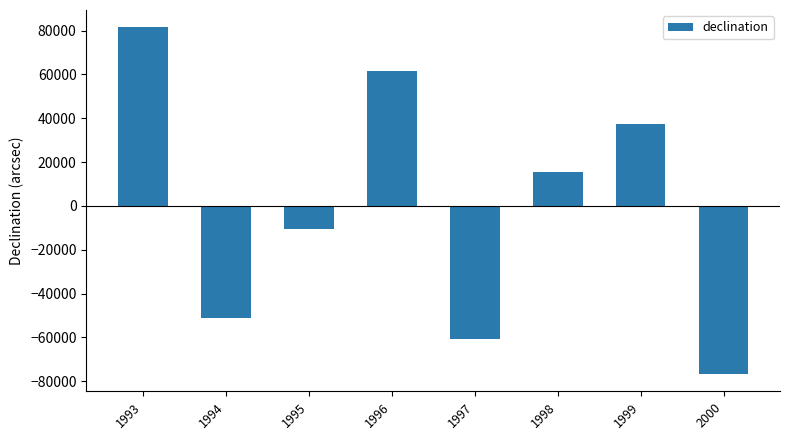

Which category has the highest value across all series?

1993